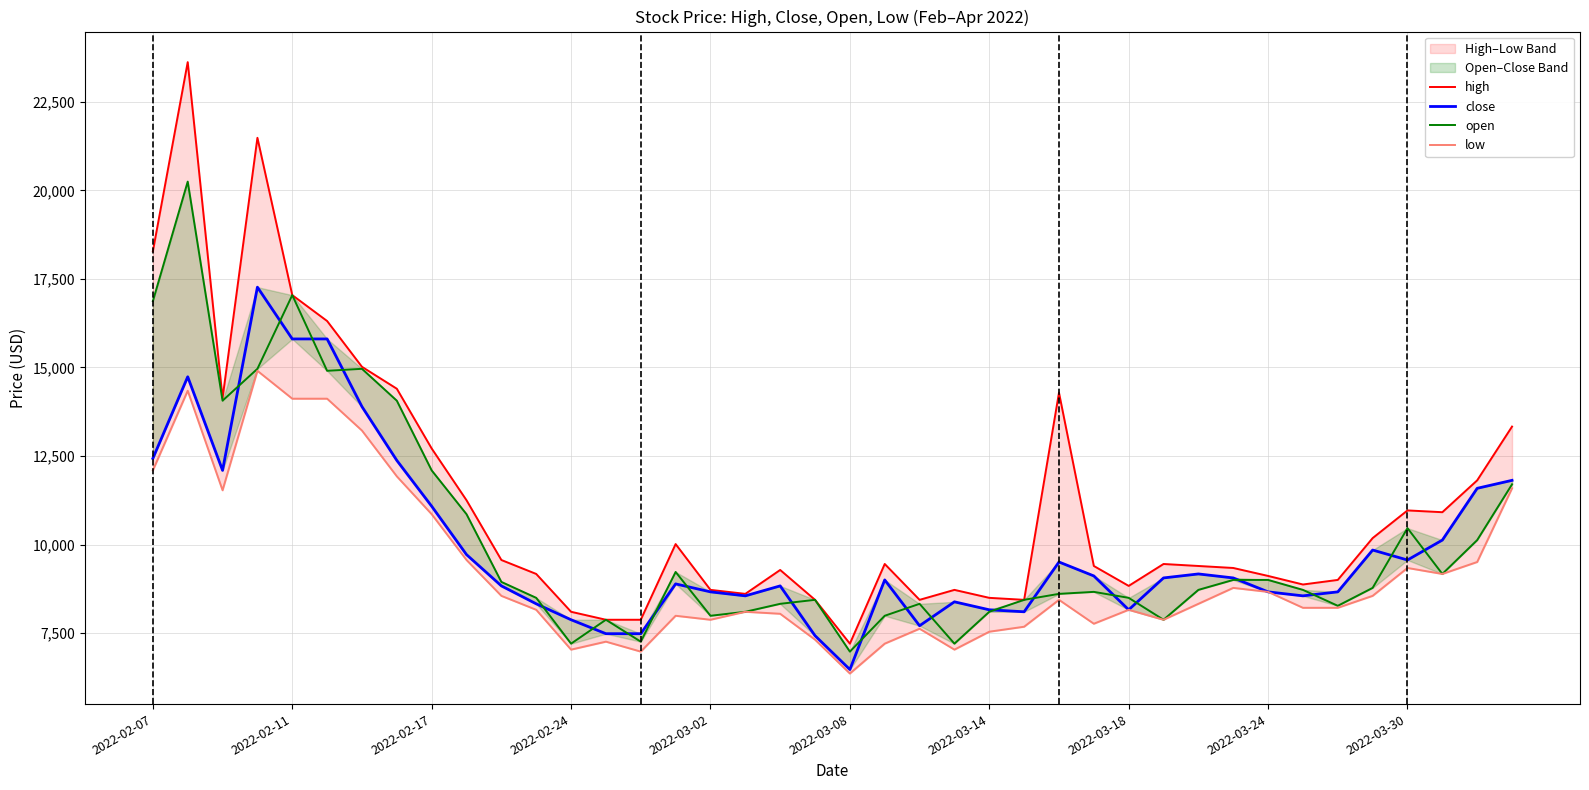

The value of open at 39 is 11700.0. True or false?

True